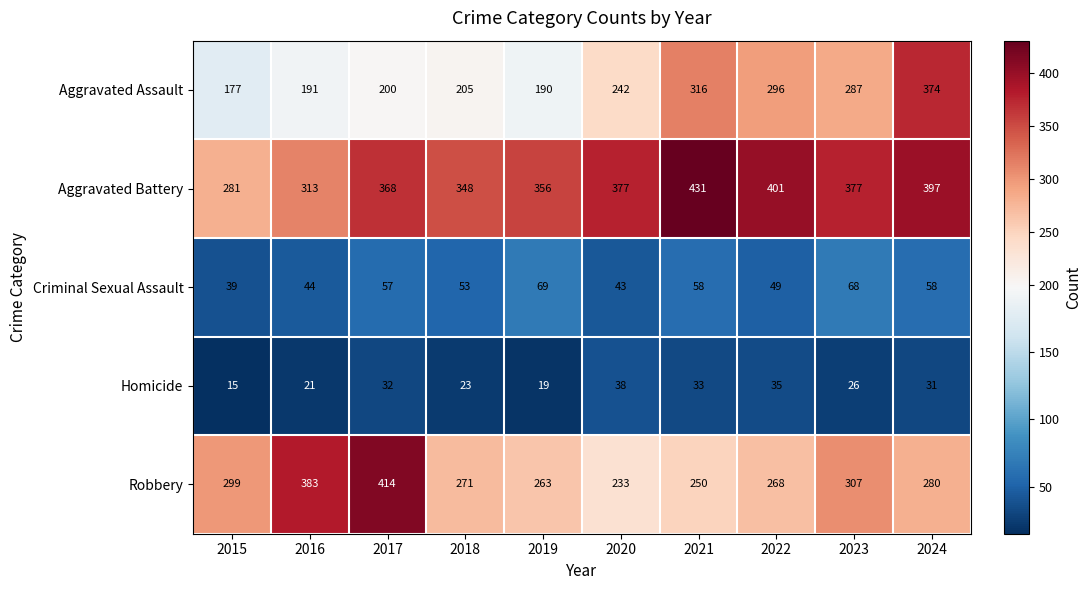

What is the greatest value displayed?

431